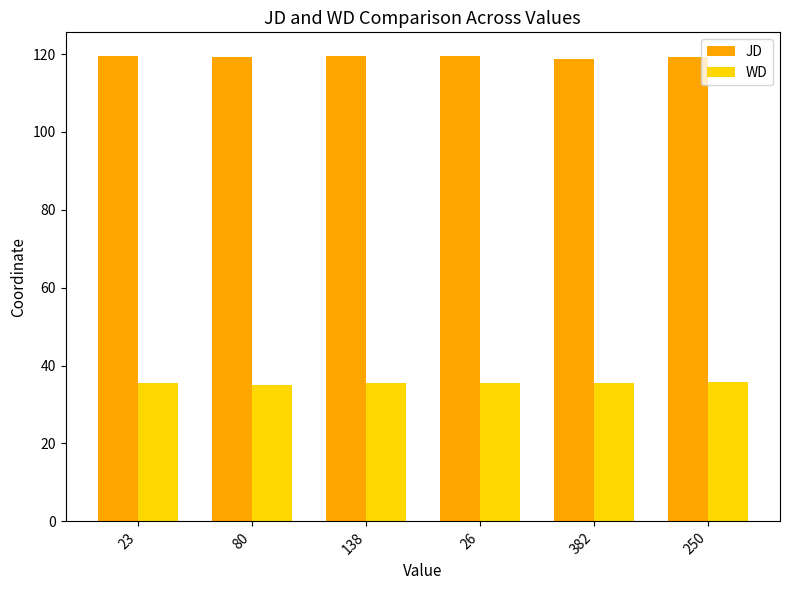

What is the value of the JD bar at the 2nd from the left?

119.3